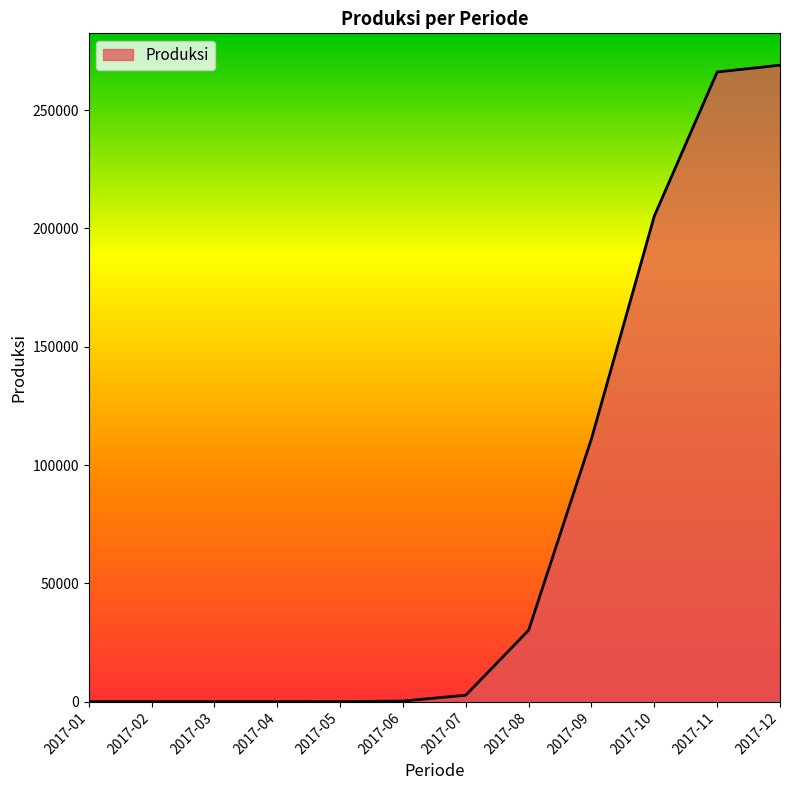

Does the chart display data point markers on the line(s)?

No